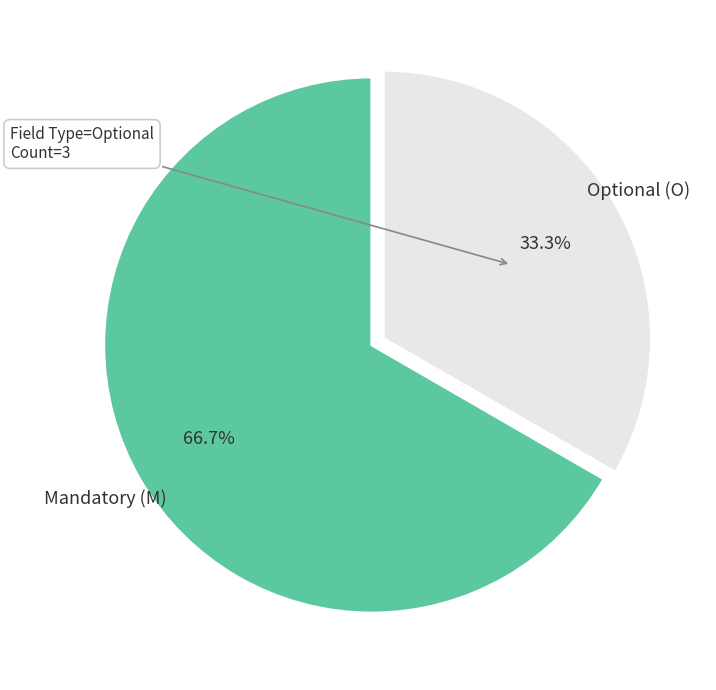

Between Optional (O) and Mandatory (M), which is larger?

Mandatory (M)